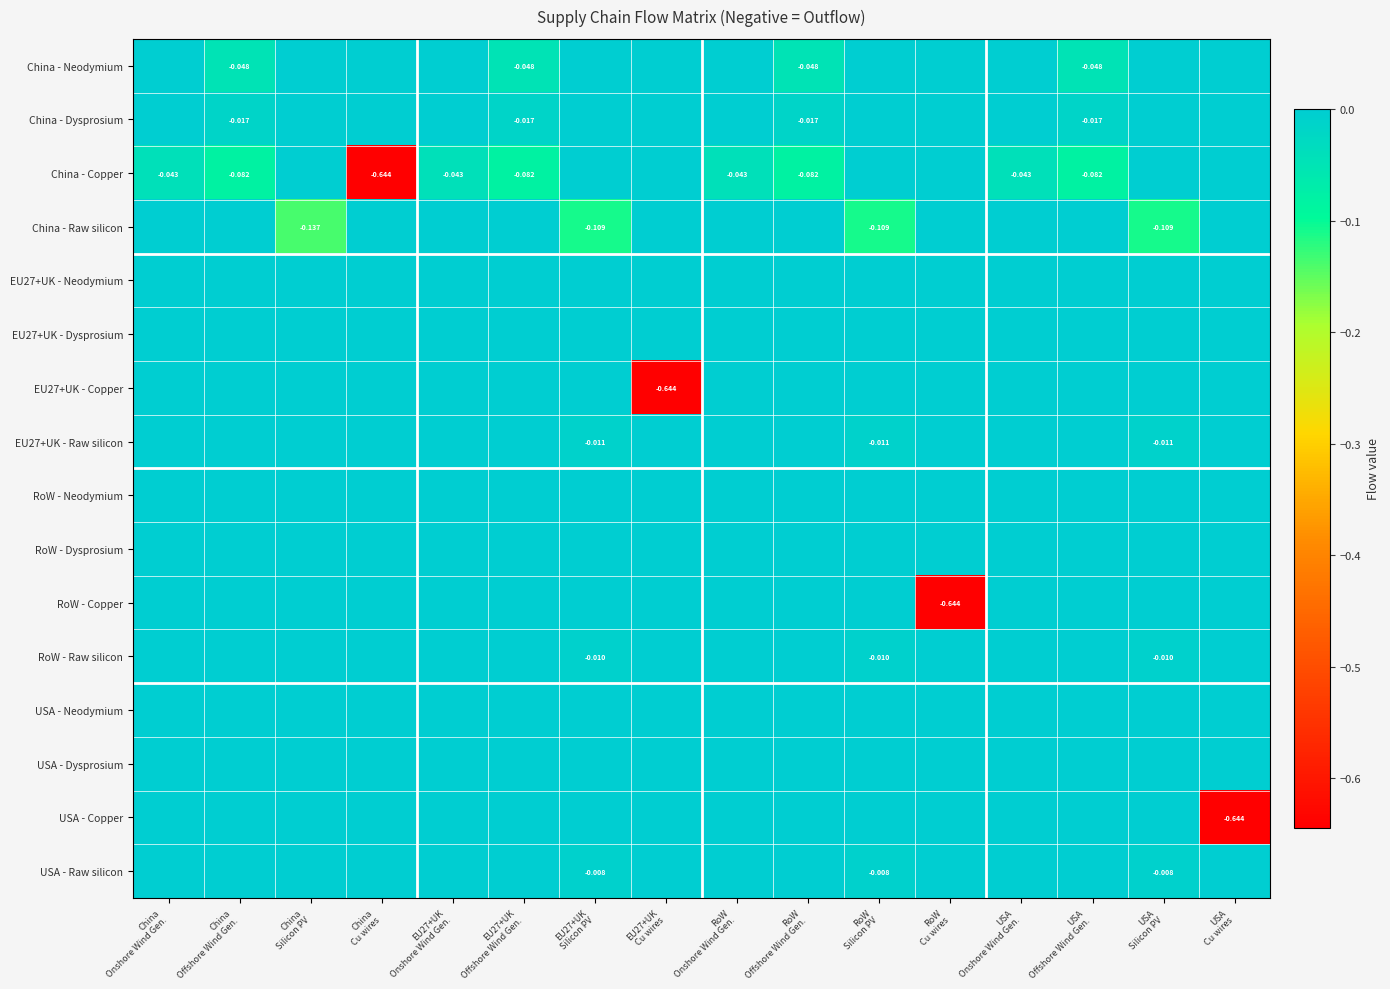

How many values in China - Dysprosium are below zero?

4